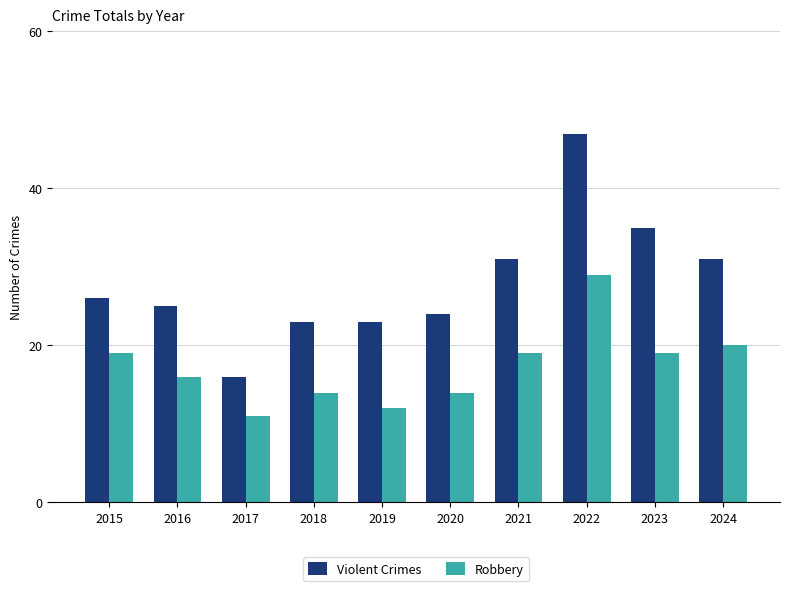

What is the sum of all Robbery values?

173